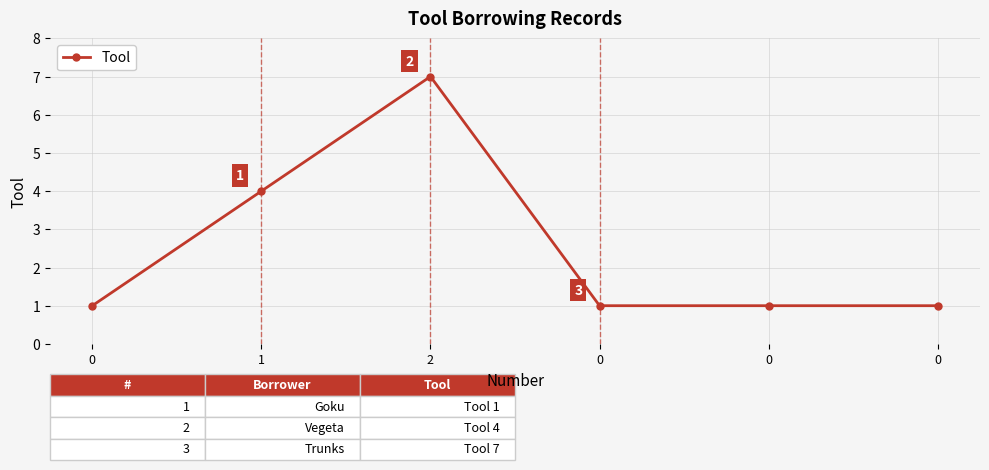

Which label corresponds to the largest value in the chart?

2